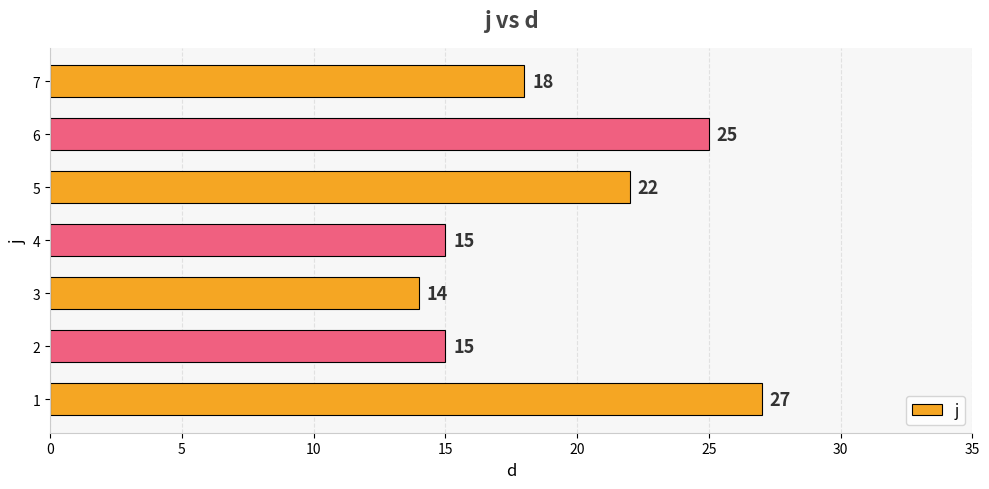

What is the approximate value at 2, to the nearest 5?

15